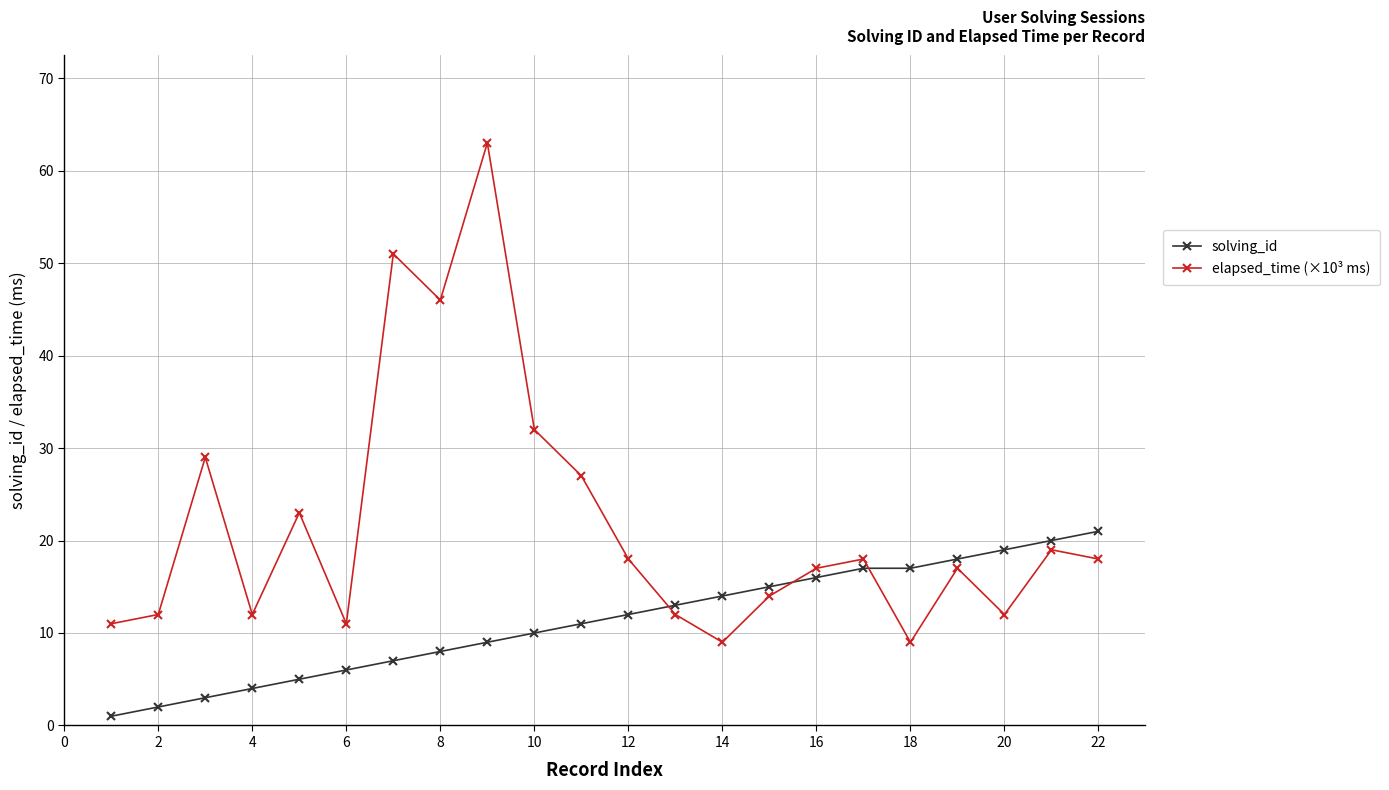

Which series has the largest range (max minus min)?

elapsed_time (×10³ ms)